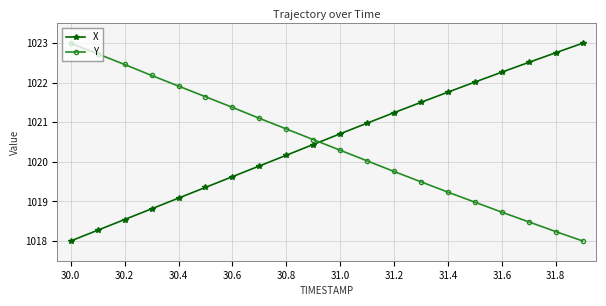

What is the value of the Y point at the 6th from the left?

1021.6